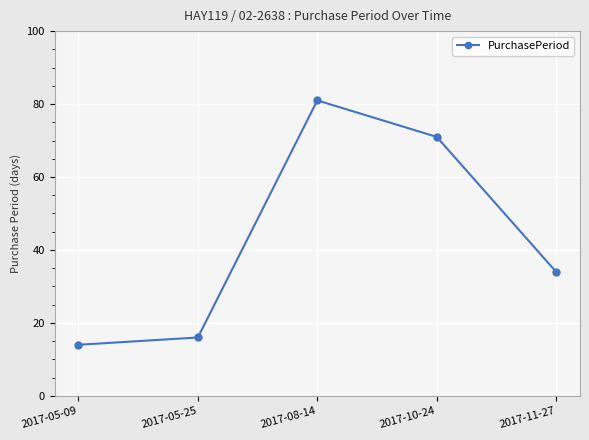

Reading left to right, what are all the values shown in this chart?

14	16	81	71	34